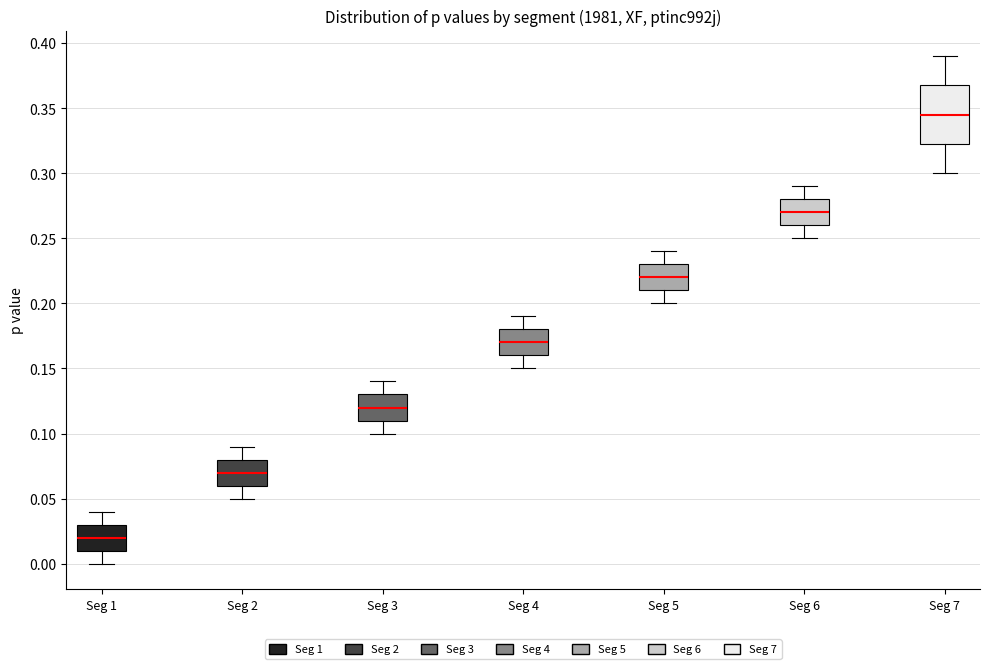

Which box's median line is the lowest?

Seg 1